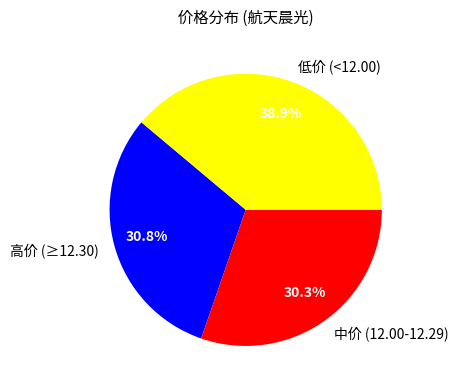

Count the number of slices in the pie.

3